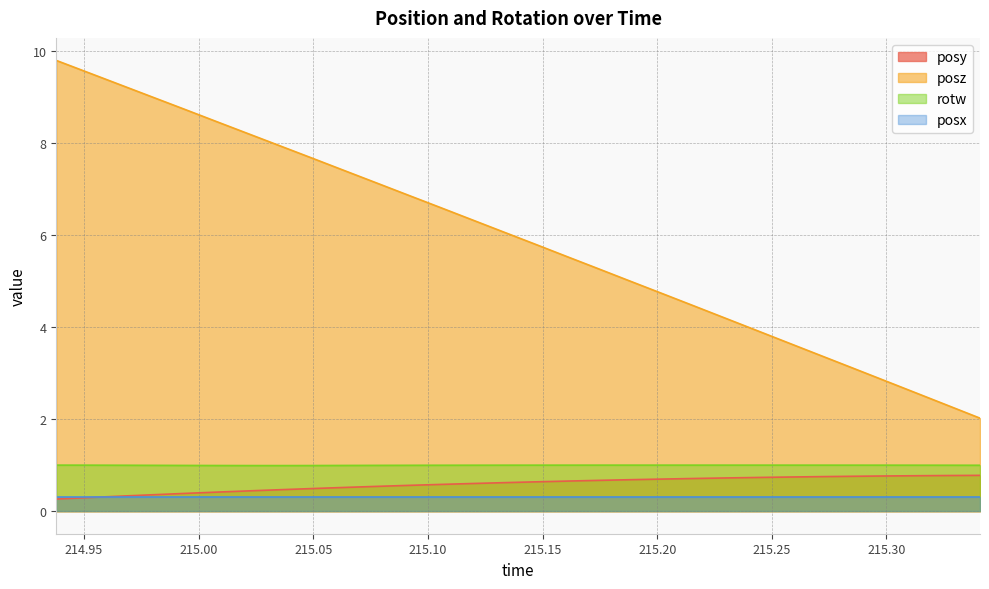

At which category is the sum across all series the highest?

214.9379